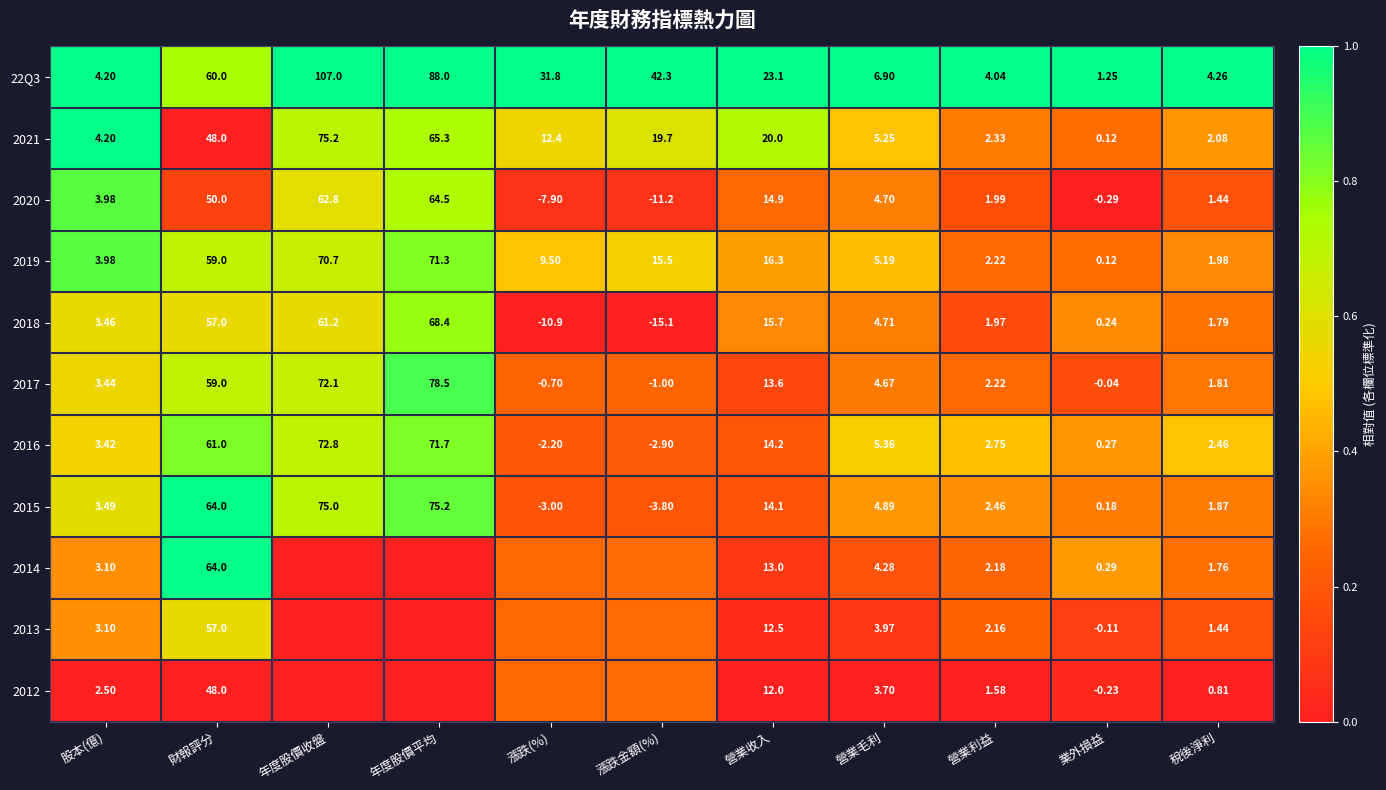

Which category has the lowest value in the 2015 series?

漲跌金額(%)